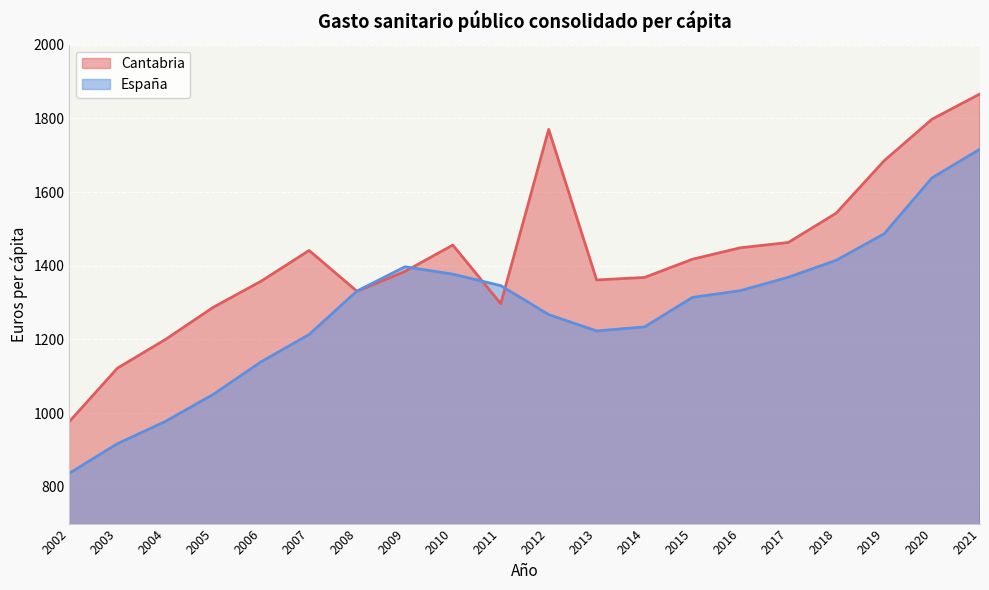

Reading left to right, list all the values displayed in this chart.

Cantabria: 2002=977.2	2003=1121.9	2004=1199.5	2005=1287.0	2006=1358.0	2007=1441.3	2008=1330.5	2009=1384.2	2010=1456.0	2011=1296.7	2012=1770.0	2013=1361.3	2014=1368.1	2015=1417.5	2016=1448.6	2017=1462.9	2018=1542.6	2019=1684.8	2020=1797.7	2021=1866.2
España: 2002=836.9	2003=916.9	2004=977.2	2005=1050.7	2006=1139.2	2007=1213.2	2008=1331.4	2009=1397.0	2010=1377.1	2011=1345.8	2012=1267.3	2013=1222.9	2014=1233.9	2015=1314.0	2016=1332.2	2017=1368.7	2018=1414.6	2019=1486.6	2020=1638.5	2021=1716.4